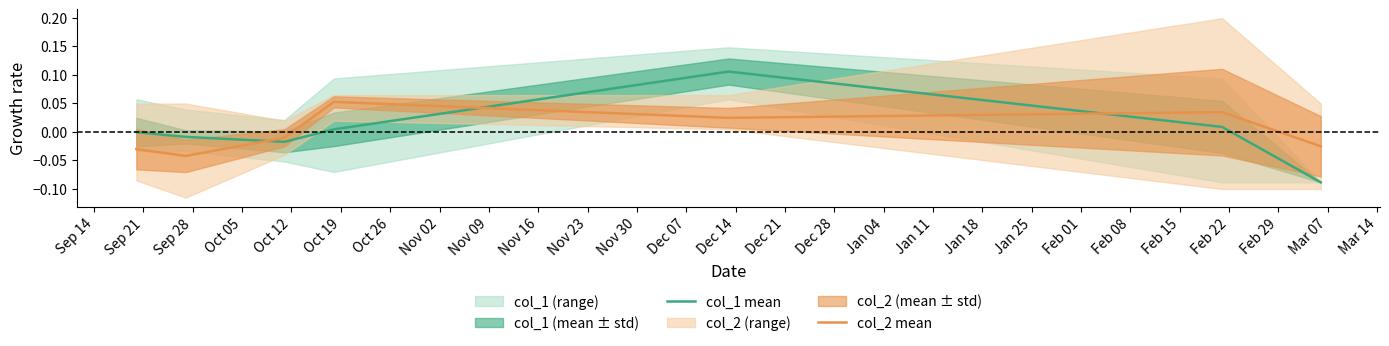

What is the value of the col_1 mean point at the 7th from the left?

-0.1